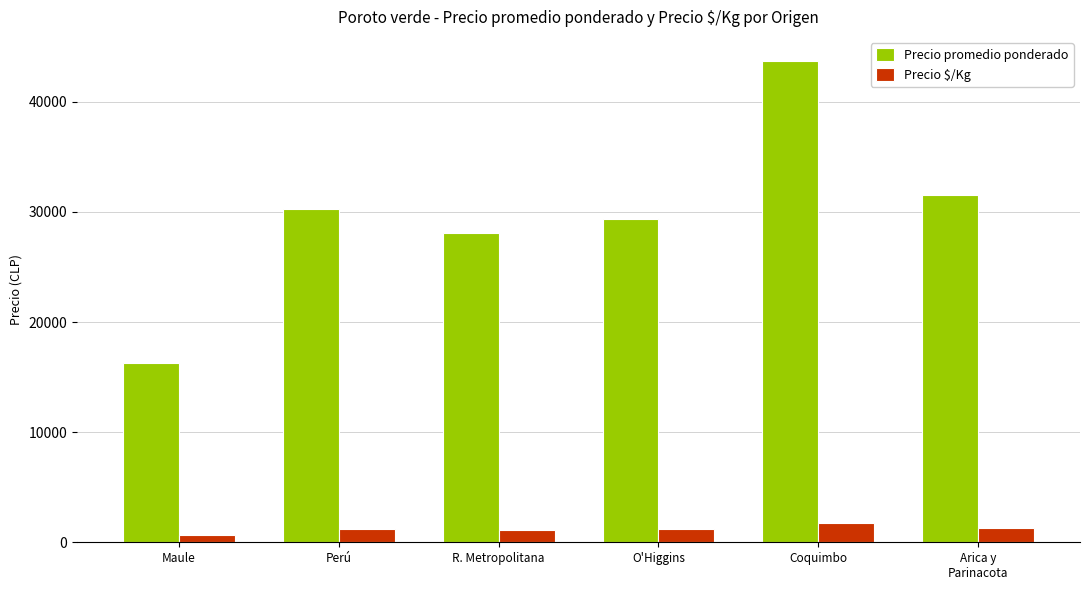

Which series has the widest spread of values?

Precio promedio ponderado